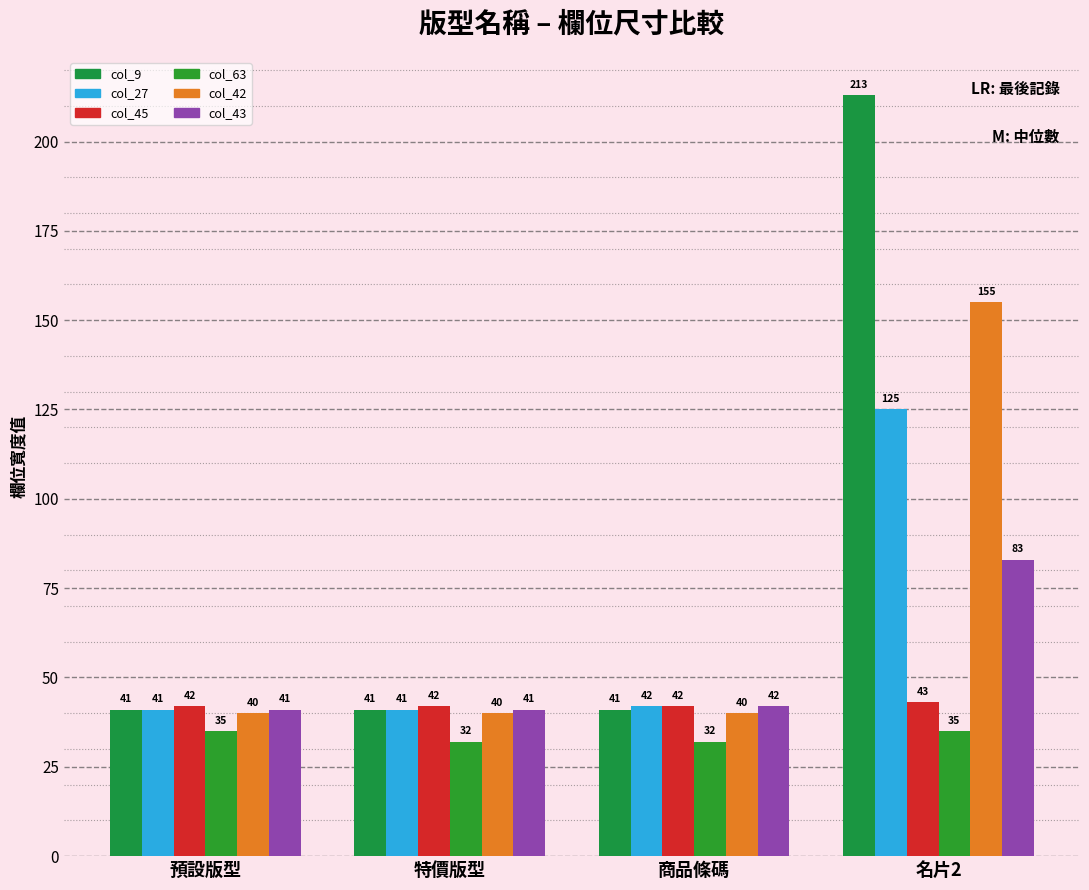

Reading left to right, extract all data points from this chart.

col_9: 預設版型=41	特價版型=41	商品條碼=41	名片2=213
col_27: 預設版型=41	特價版型=41	商品條碼=42	名片2=125
col_45: 預設版型=42	特價版型=42	商品條碼=42	名片2=43
col_63: 預設版型=35	特價版型=32	商品條碼=32	名片2=35
col_42: 預設版型=40	特價版型=40	商品條碼=40	名片2=155
col_43: 預設版型=41	特價版型=41	商品條碼=42	名片2=83